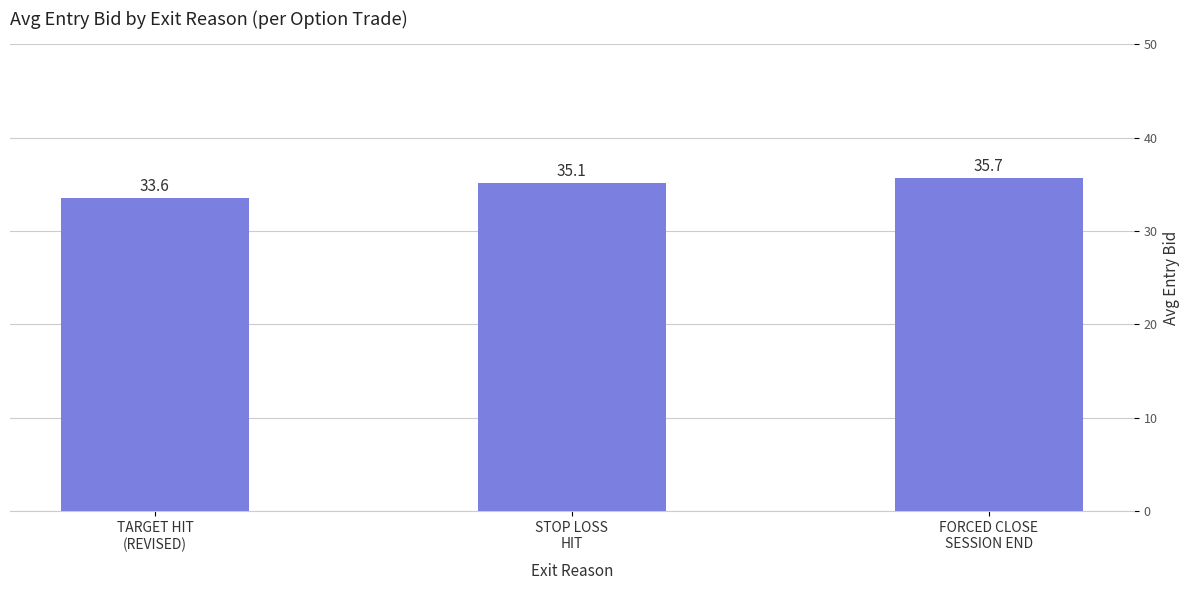

Is it true that the value at FORCED CLOSE
SESSION END is 58.7?

False